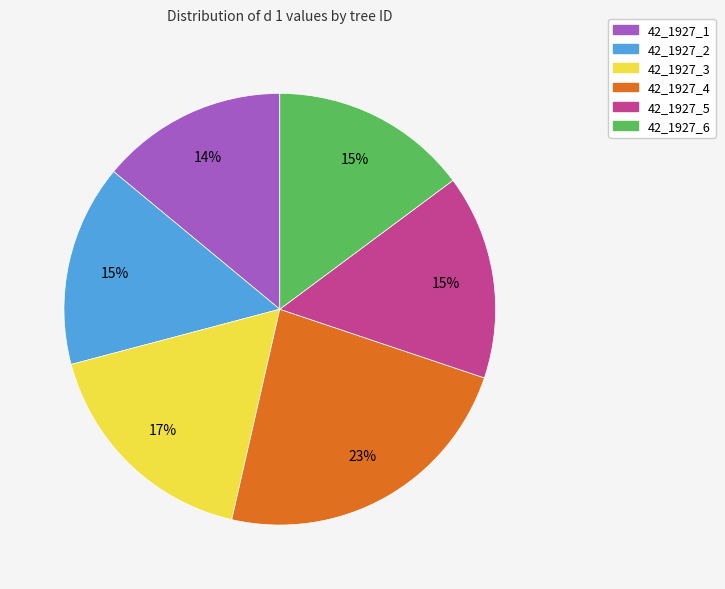

Does 42_1927_3 represent more than half of the total?

No